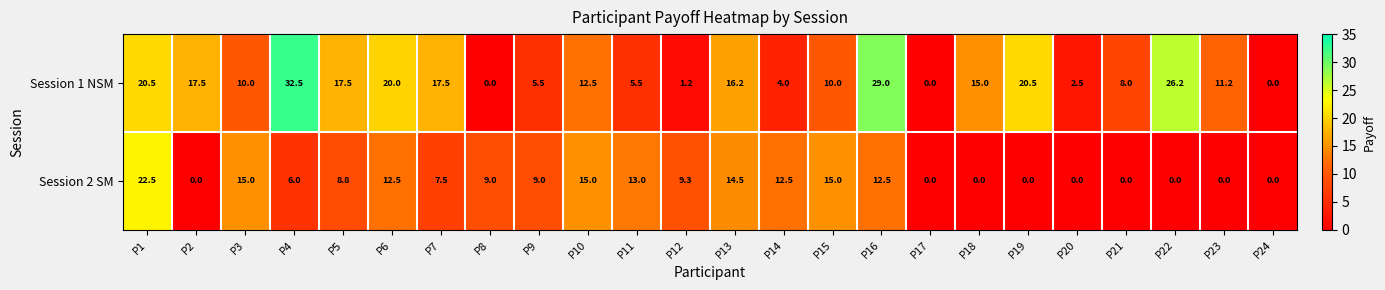

How many categories are shown in the chart?

24